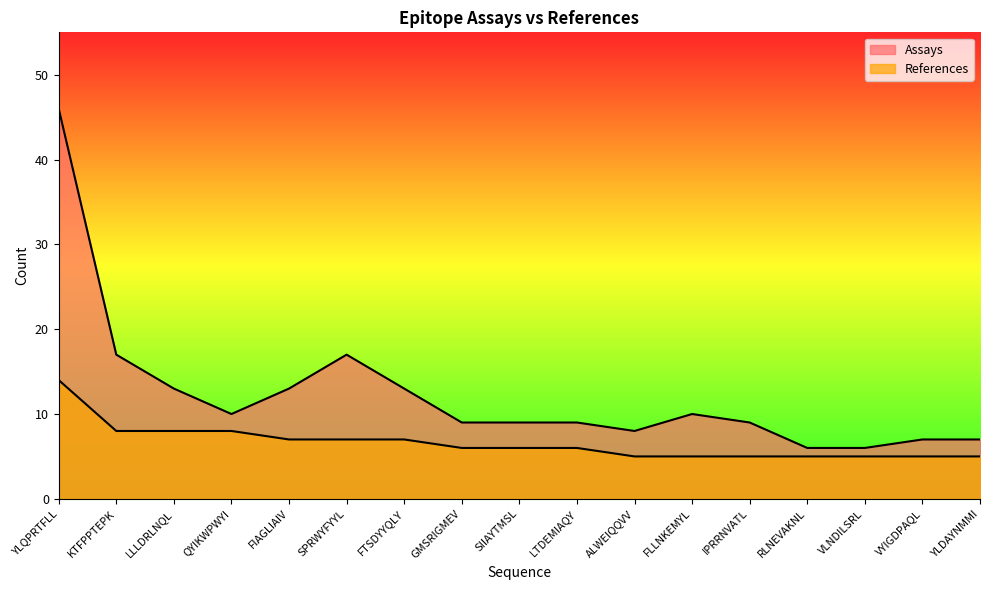

List the series in order of their peak value, lowest first.

References, Assays